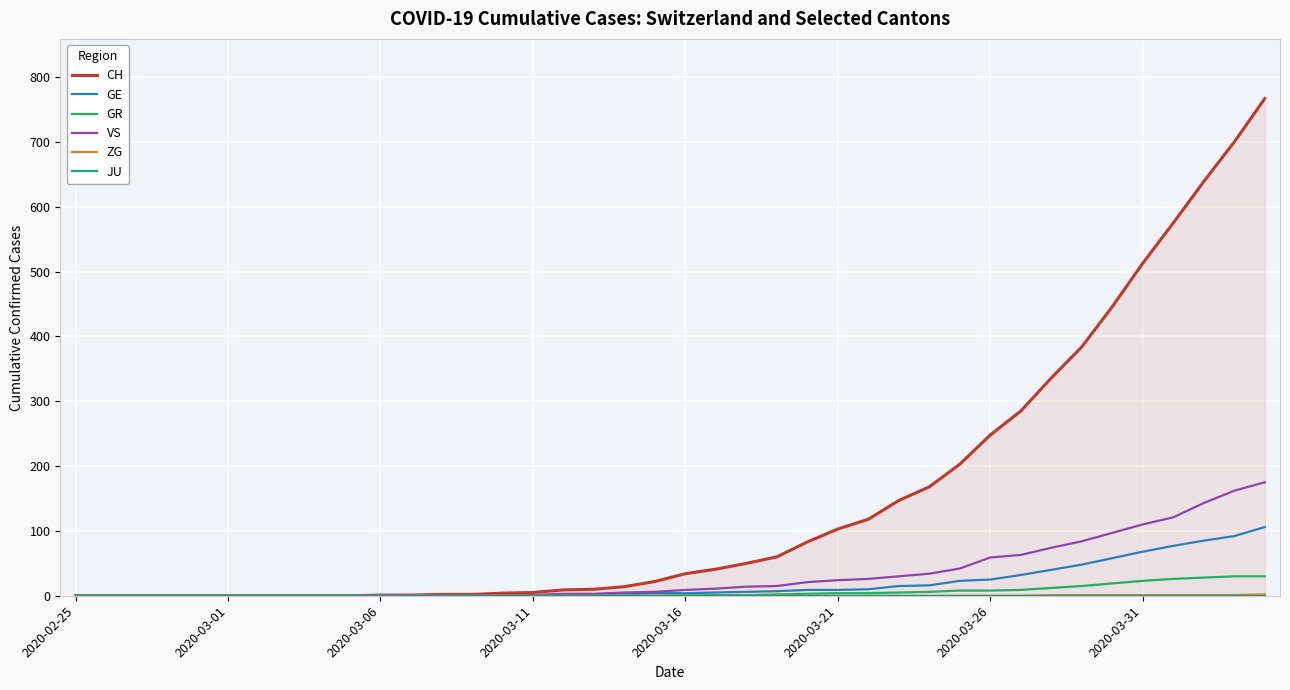

How many categories are shown in the chart?

40